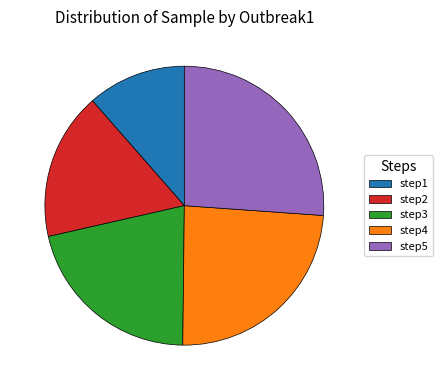

Which slice is the largest?

step5